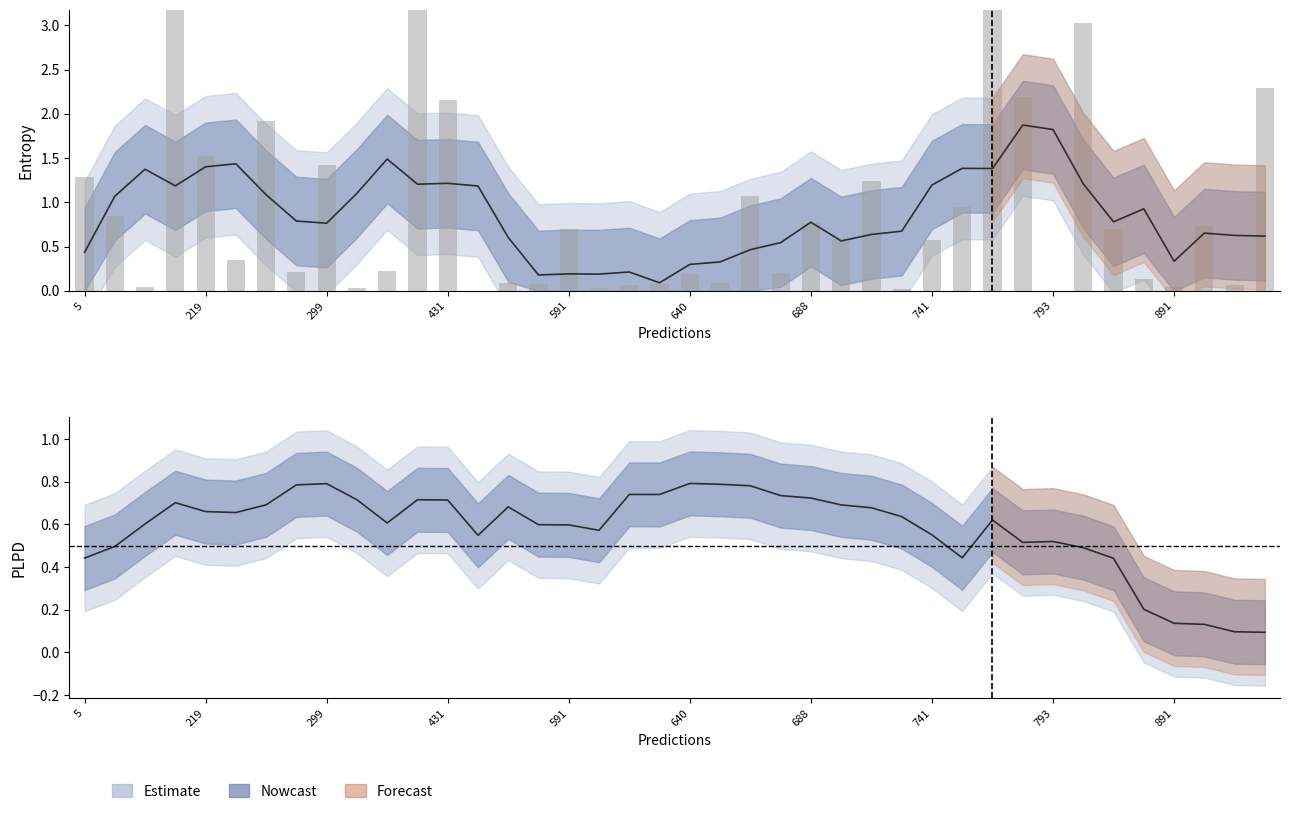

What is the total value across all series at 272?

1.3